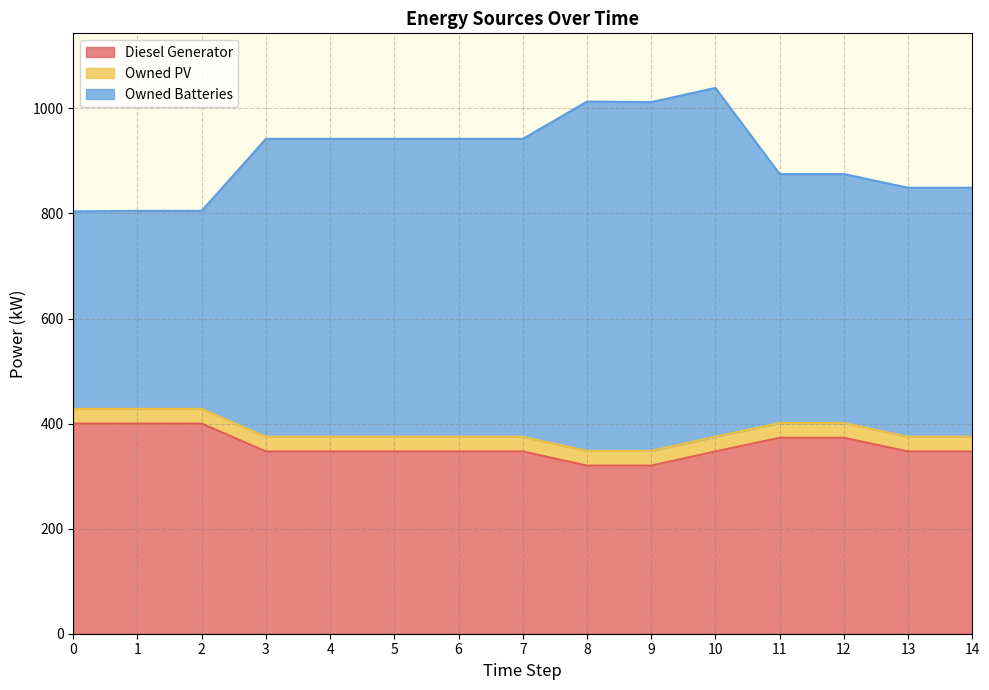

The Diesel Generator series shows 347 at 14. True or false?

True